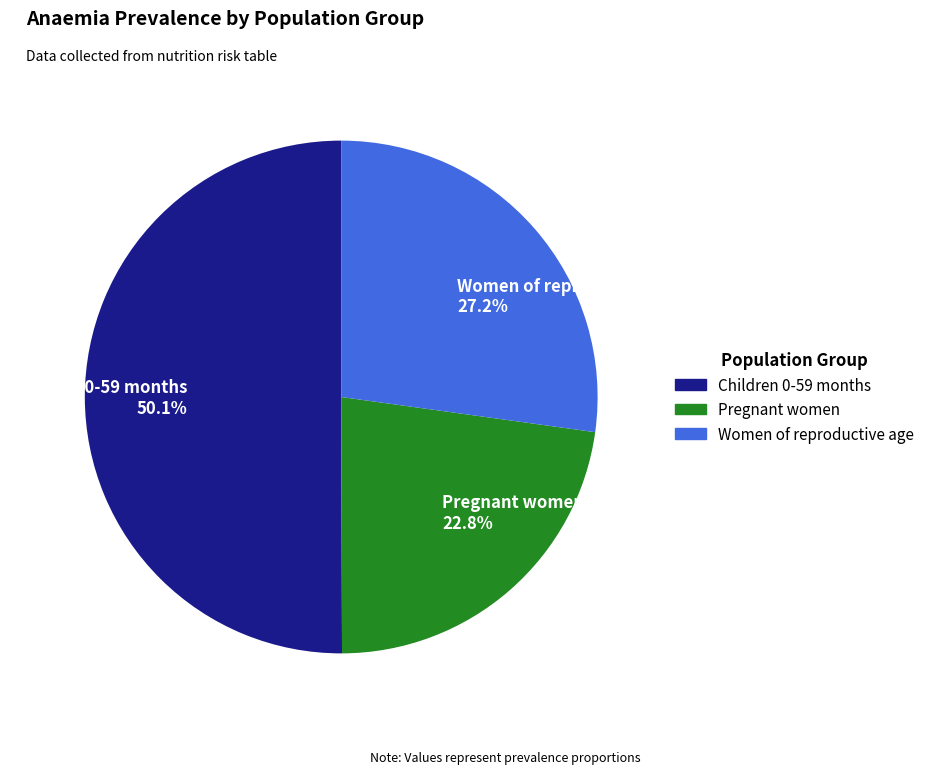

What is the largest slice in the pie chart?

Children 0-59 months